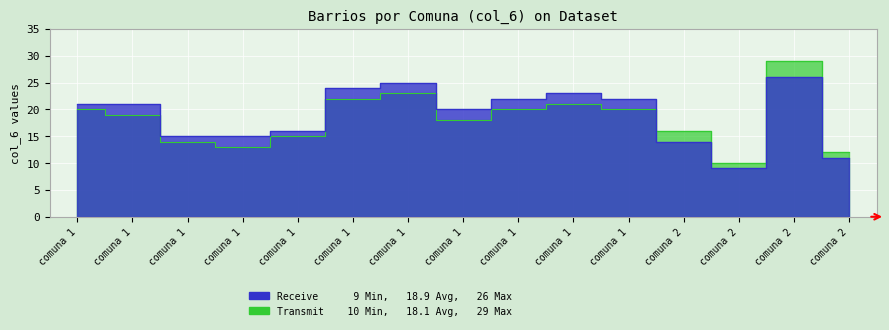

What is the sum of all values?

284